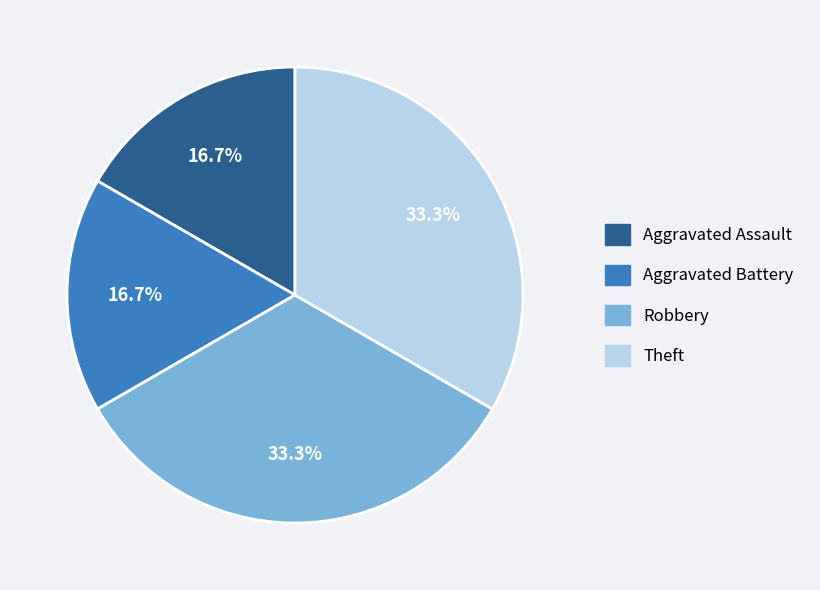

Does Aggravated Assault account for over 50% of the chart?

No